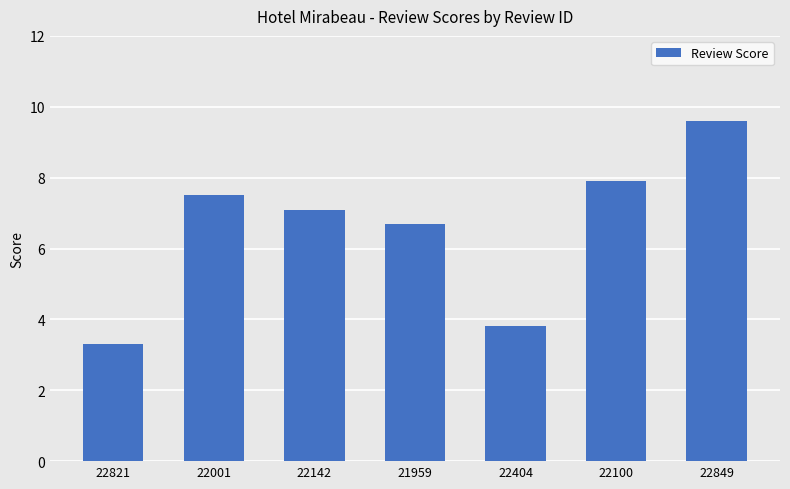

Reading left to right, extract all data points from this chart.

22821=3.3	22001=7.5	22142=7.1	21959=6.7	22404=3.8	22100=7.9	22849=9.6